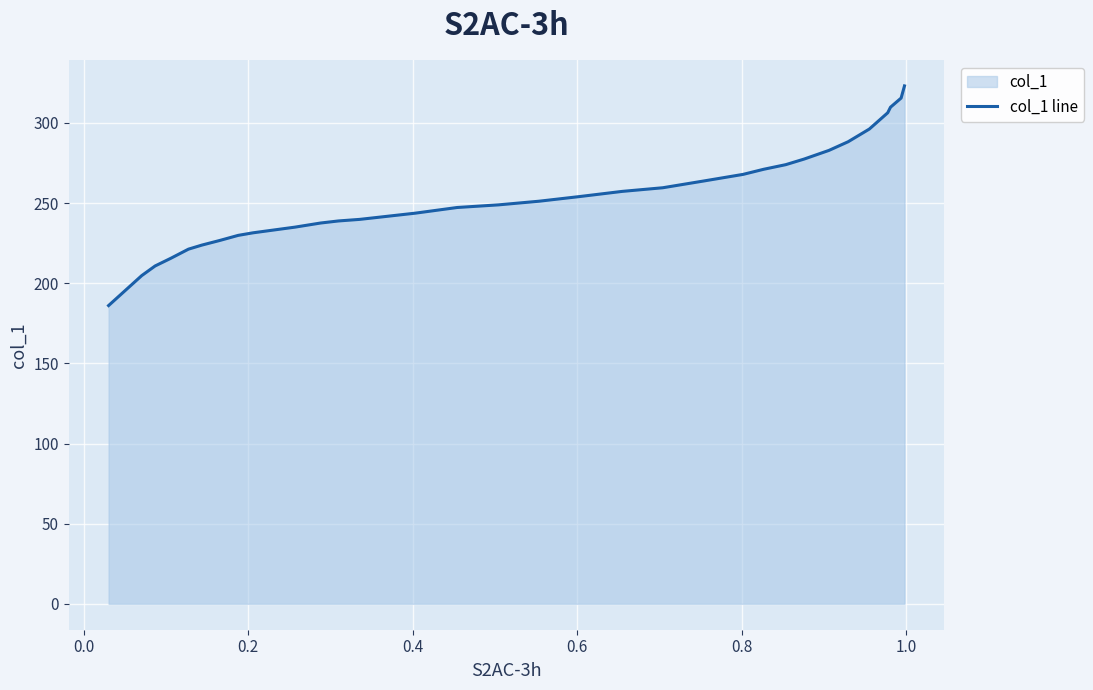

Reading left to right, what are all the values shown in this chart?

186.1	204.8	210.8	215.6	221.3	223.8	226.7	229.9	231.5	235.0	237.6	238.9	239.9	241.2	243.7	247.3	248.9	251.2	254.1	257.3	259.6	263.8	267.9	271.1	274.0	277.5	282.9	288.3	296.2	306.4	309.9	315.6	323.1